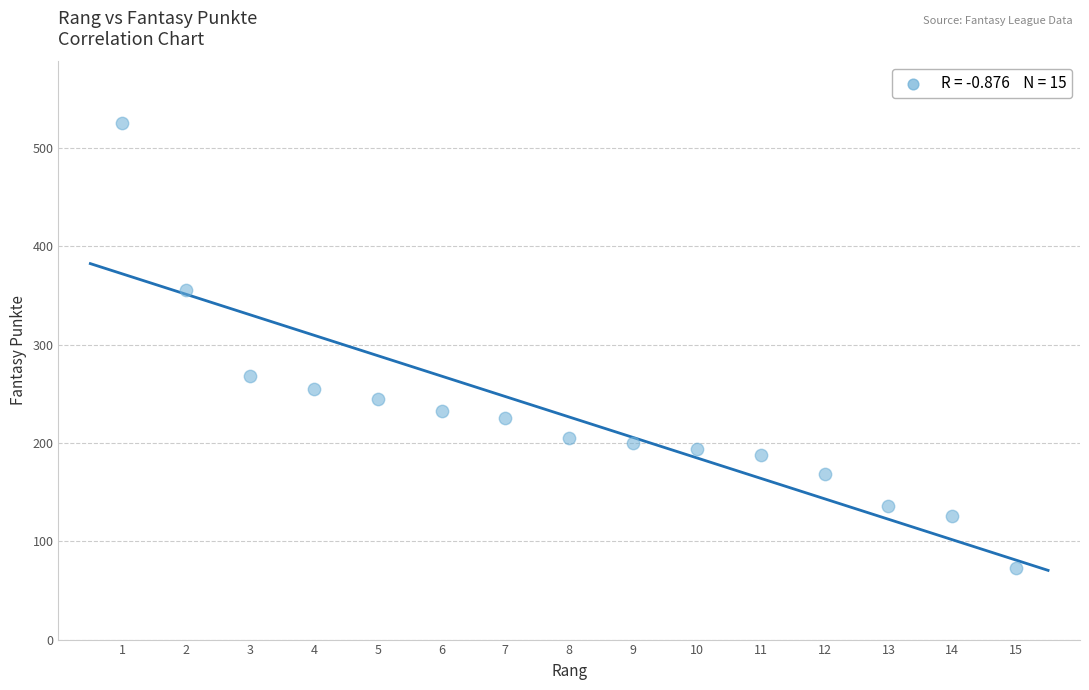

What is the range of X values (max minus min)?

14